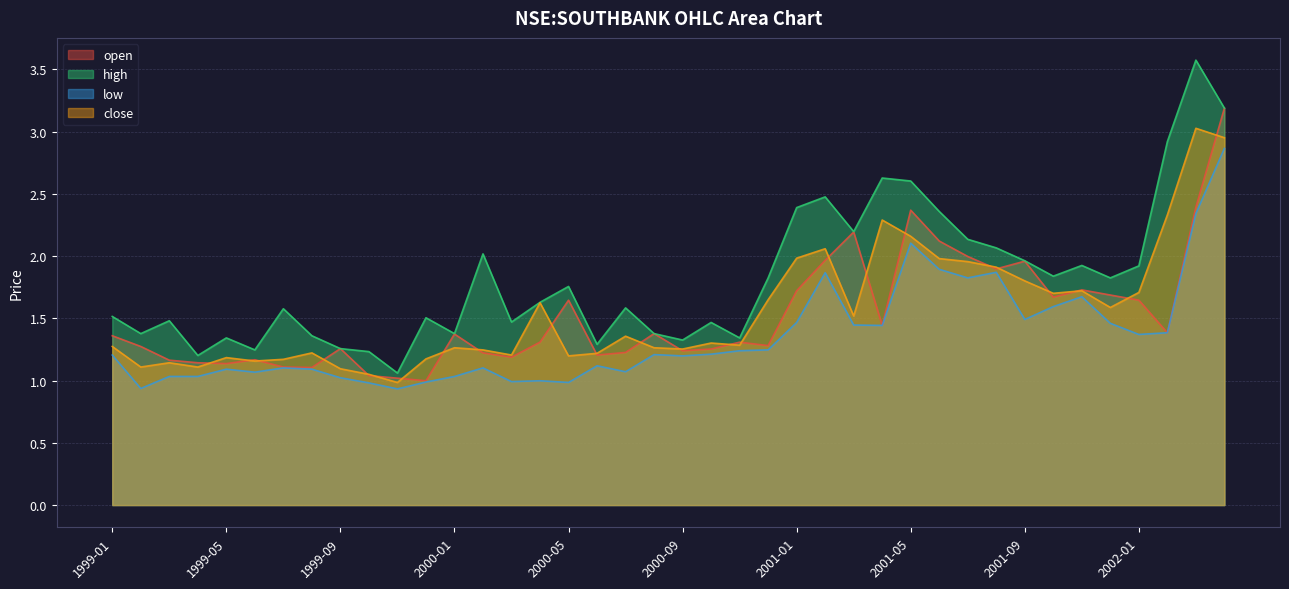

What is the difference between the highest and lowest values at 2000-11?

0.1